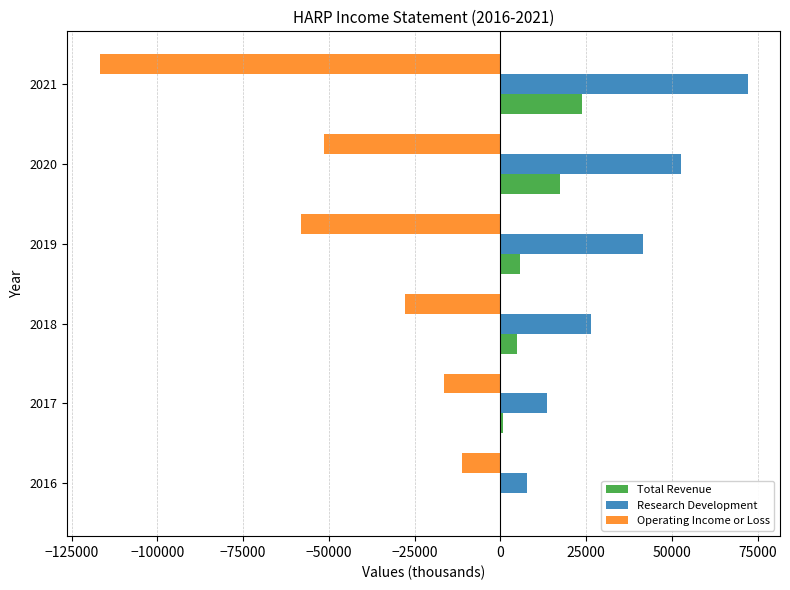

The value of Operating Income or Loss at 2016 is -11100. True or false?

True